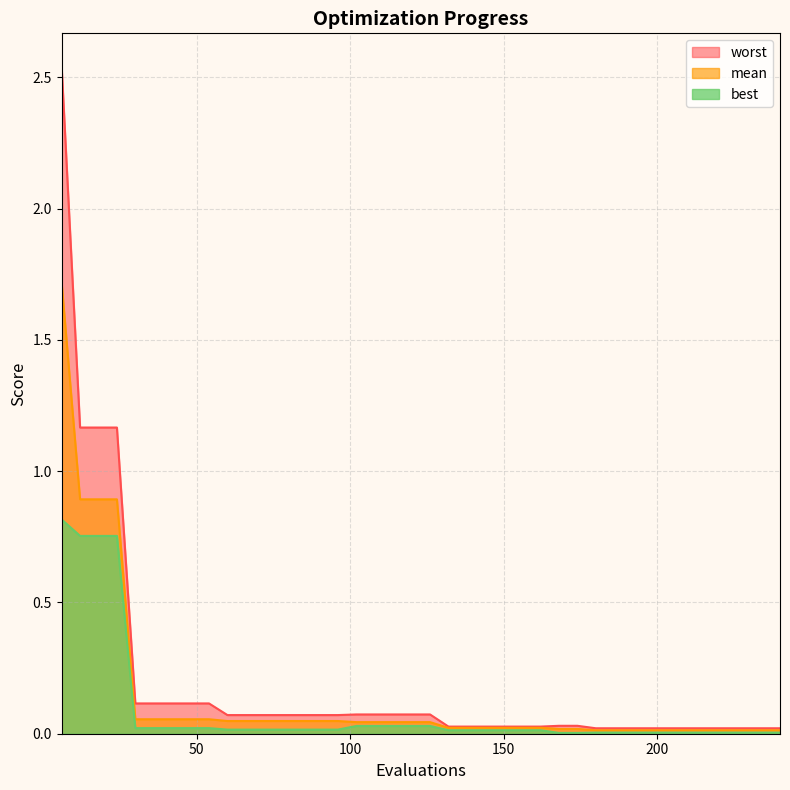

How many lines are shown in the chart?

3